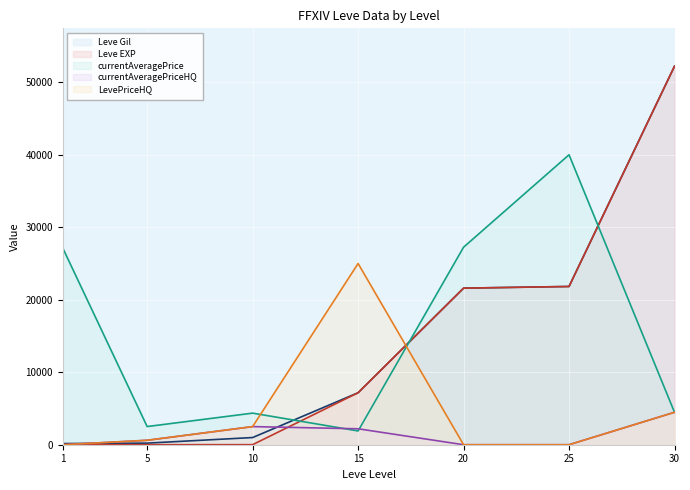

In currentAveragePrice, how many points are lower than both neighbors (excluding endpoints)?

2